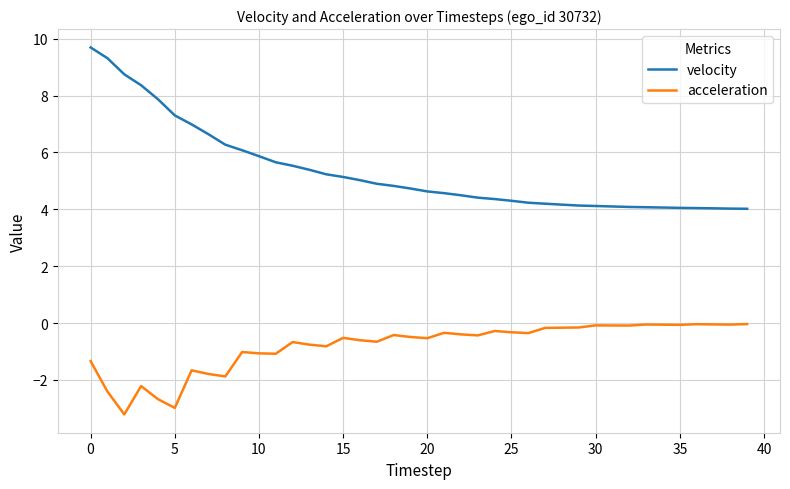

True or false: velocity and acceleration intersect in this chart.

False